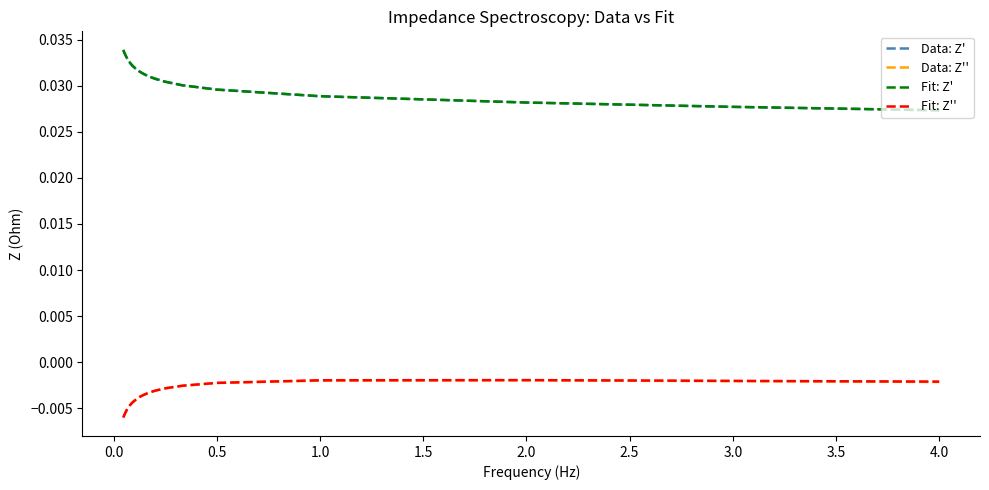

True or false: Data: Z'' and Data: Z' intersect in this chart.

False